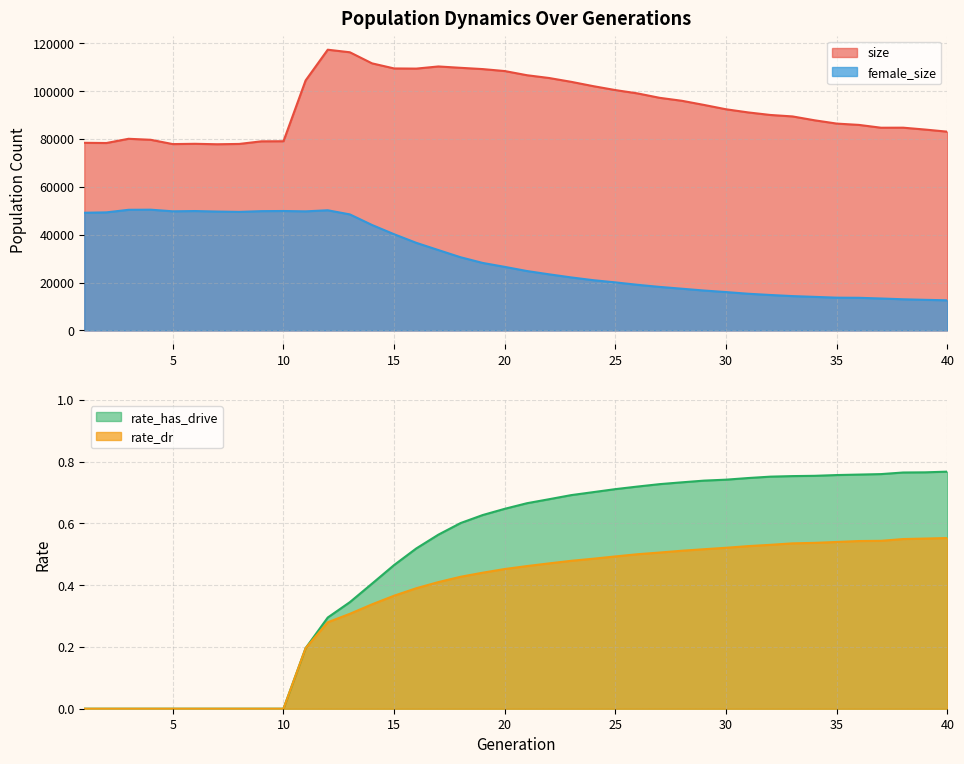

Where is female_size nearest to the value 31513?

18